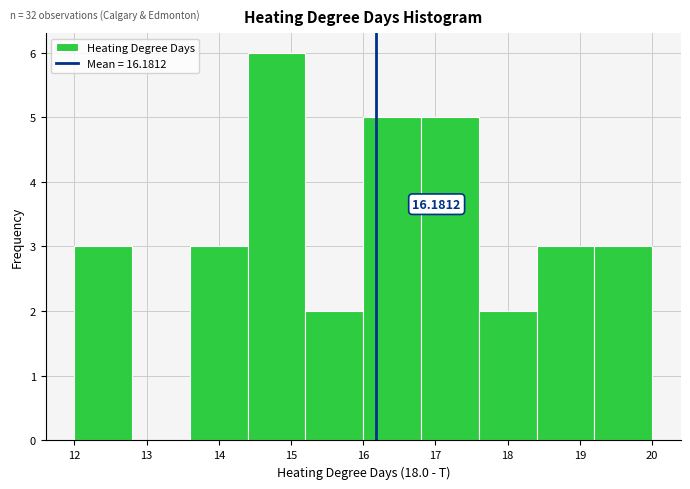

Over which range of the x-axis is the bar tallest?

14.4 to 15.2